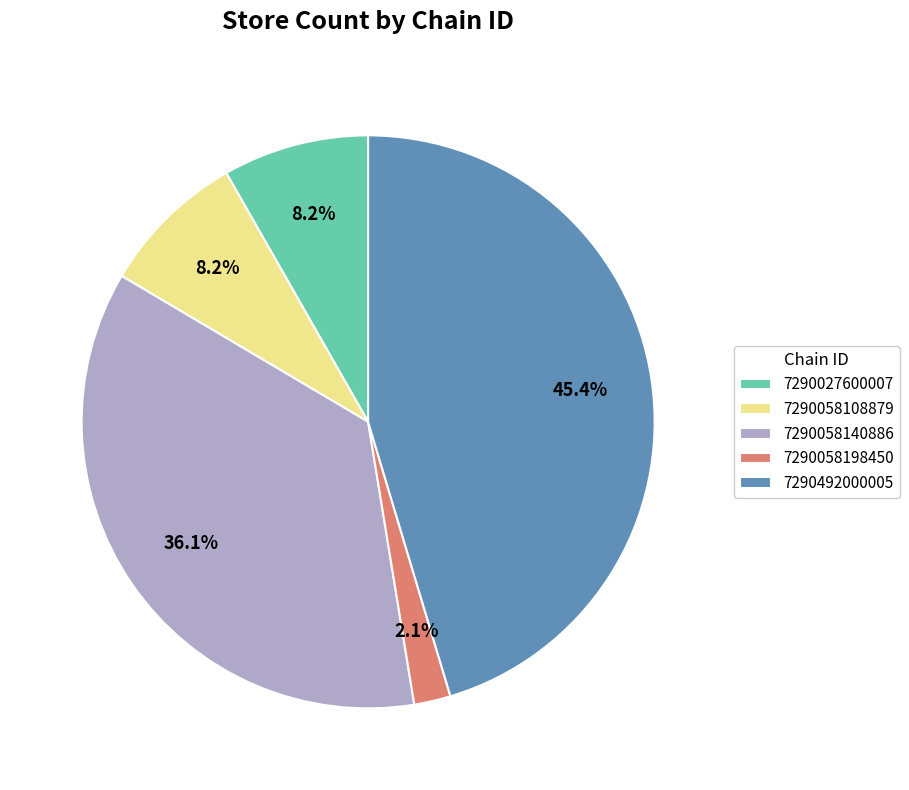

Combined, do 7290058198450 and 7290492000005 account for over 50%?

No